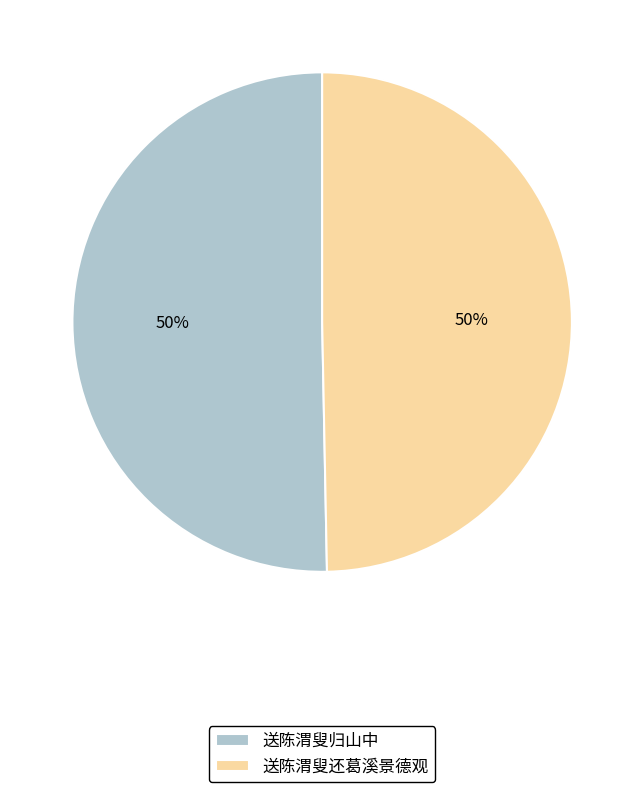

The 送陈渭叟还葛溪景德观 slice represents 50% of the pie. True or false?

True